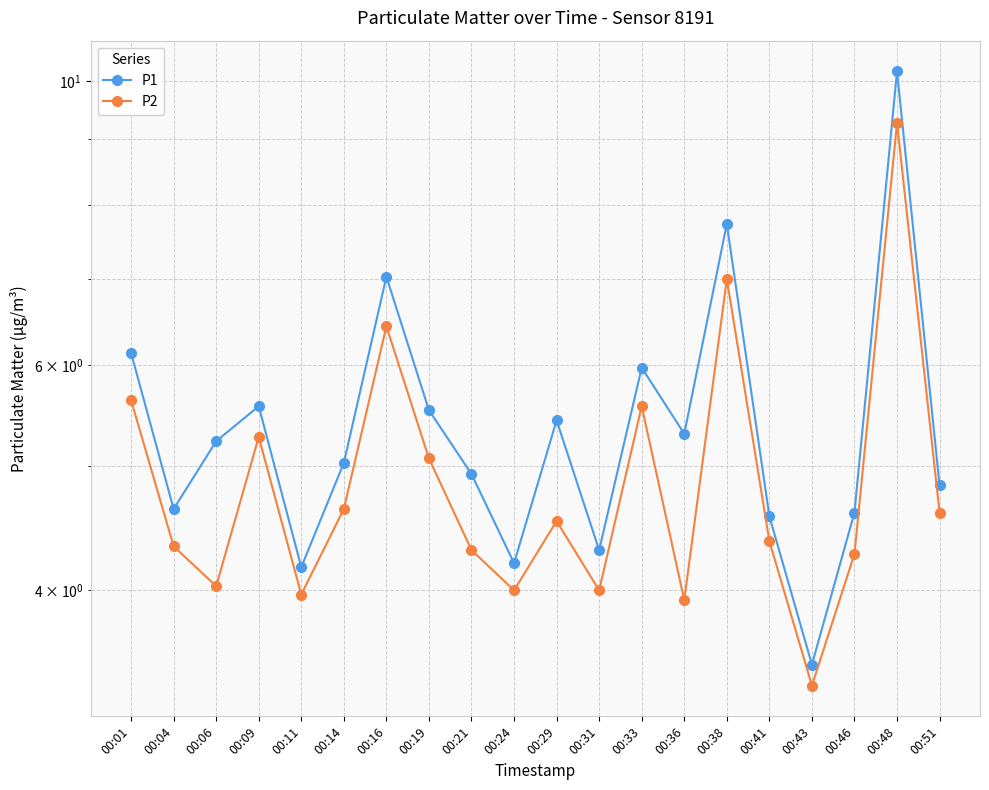

Rank the series by their maximum value, from lowest to highest.

P2, P1